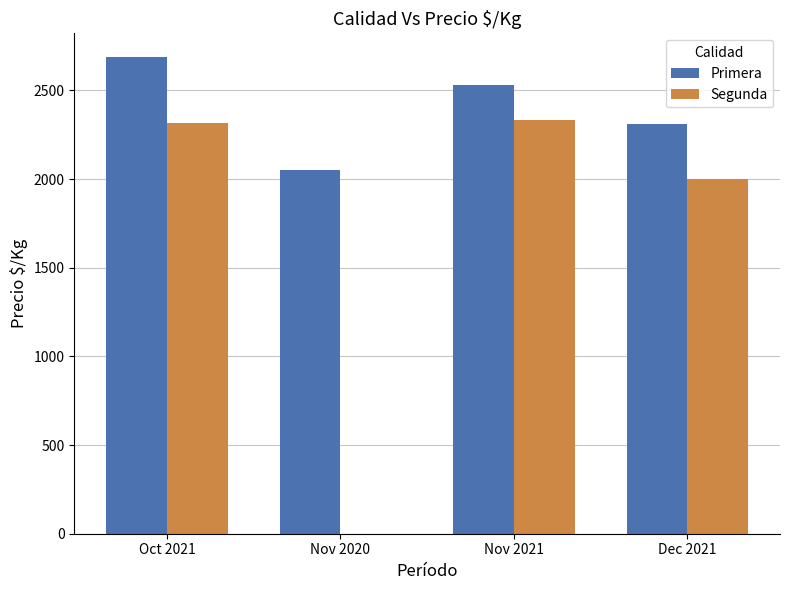

What is the sum of the Primera values at Dec 2021 and Nov 2021?

4843.5